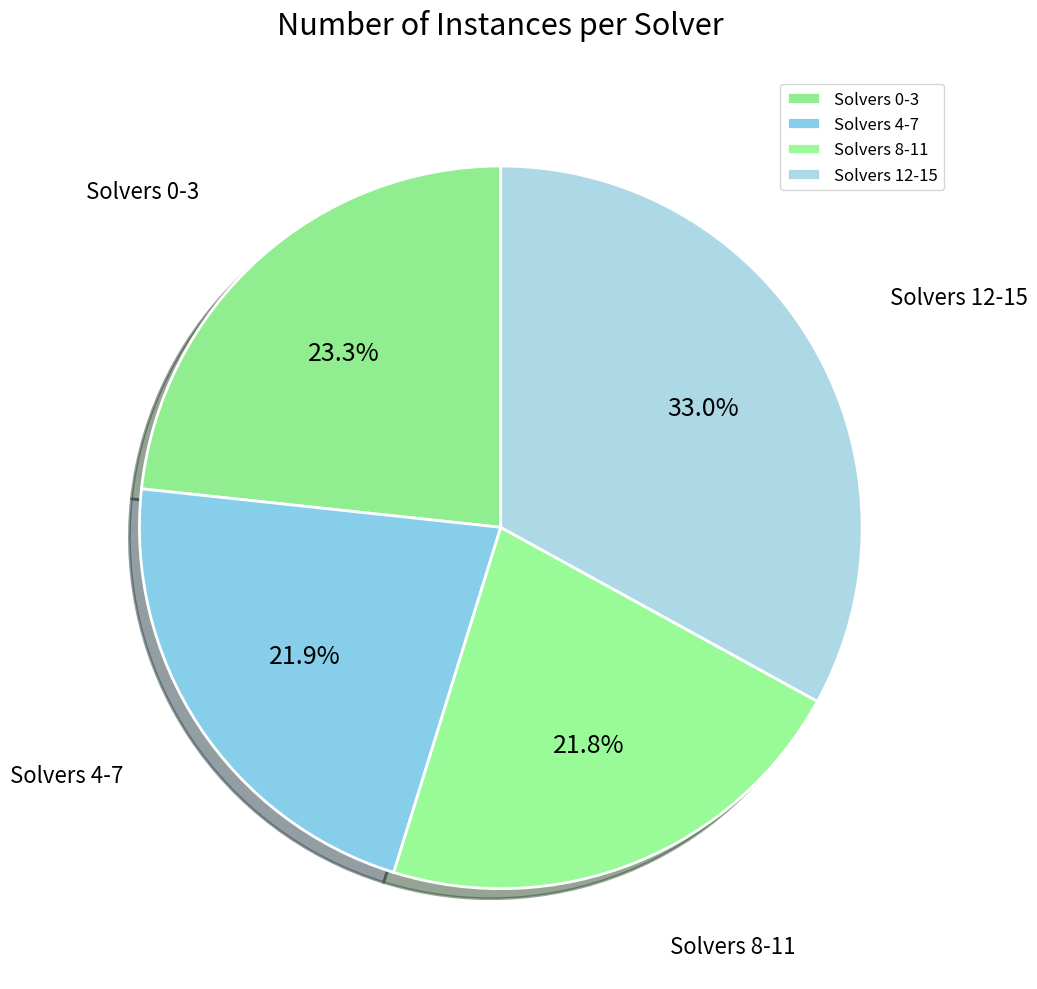

What percentage do Solvers 4-7 and Solvers 8-11 together represent?

43.7%